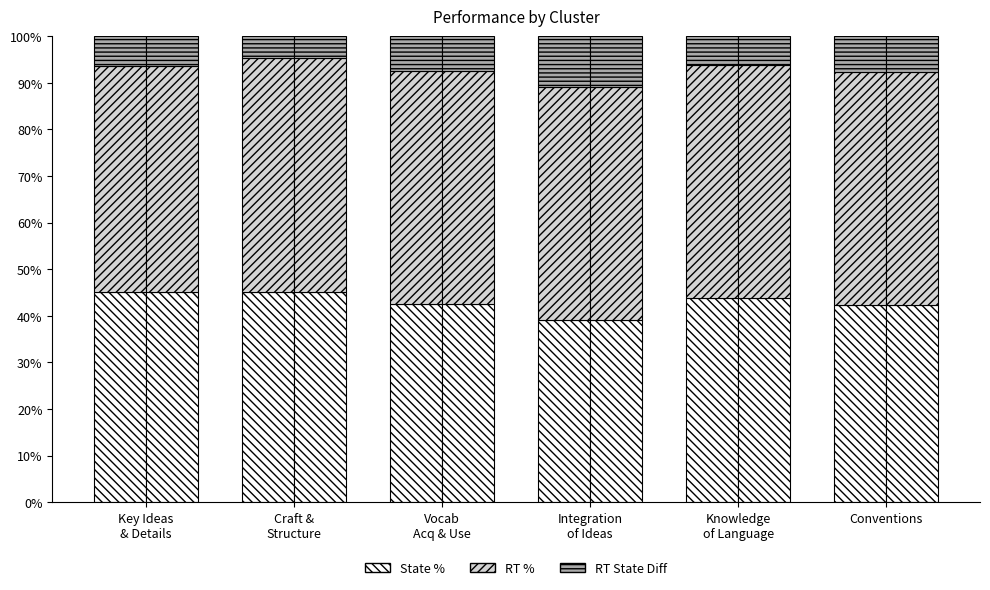

Reading left to right, transcribe all the data shown in this chart.

State %: 45.1	45.2	42.5	39.2	43.8	42.4
RT %: 48.5	50.0	50.0	50.0	50.0	50.0
RT State Diff: 6.5	4.7	7.5	10.8	6.2	7.6